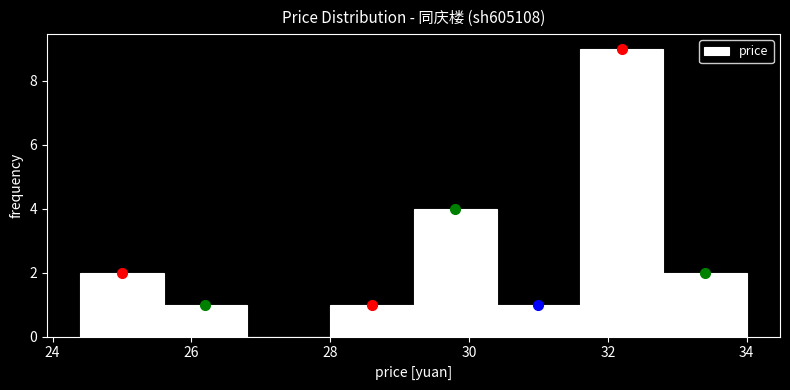

Reading left to right, list every bar in this chart as the range it spans on the x-axis followed by its height. The values are not printed on the chart, so give them approximately, as read against the axis.

24.4 to 25.6: 2
25.6 to 26.8: 1
26.8 to 28.0: 0
28.0 to 29.2: 1
29.2 to 30.4: 4
30.4 to 31.6: 1
31.6 to 32.8: 9
32.8 to 34.0: 2